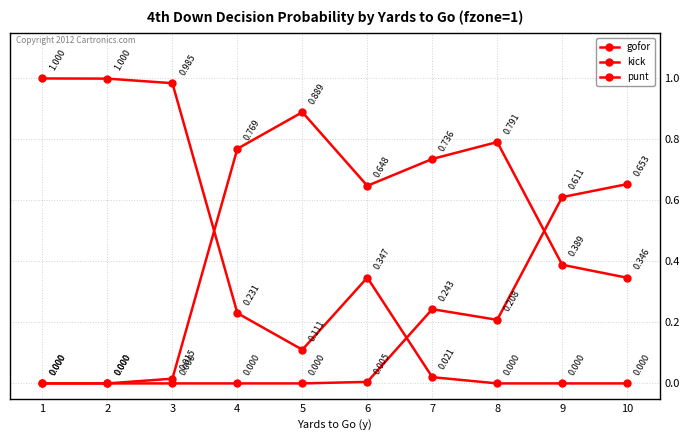

What is the approximate value of punt at 3?

1.0